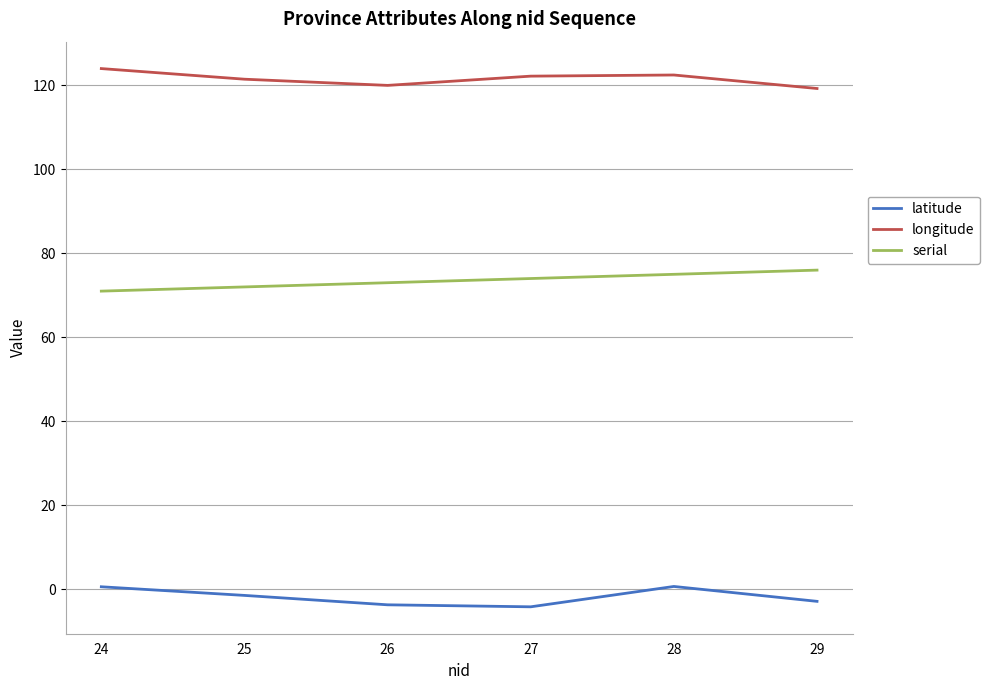

What is the smallest value displayed?

-4.1